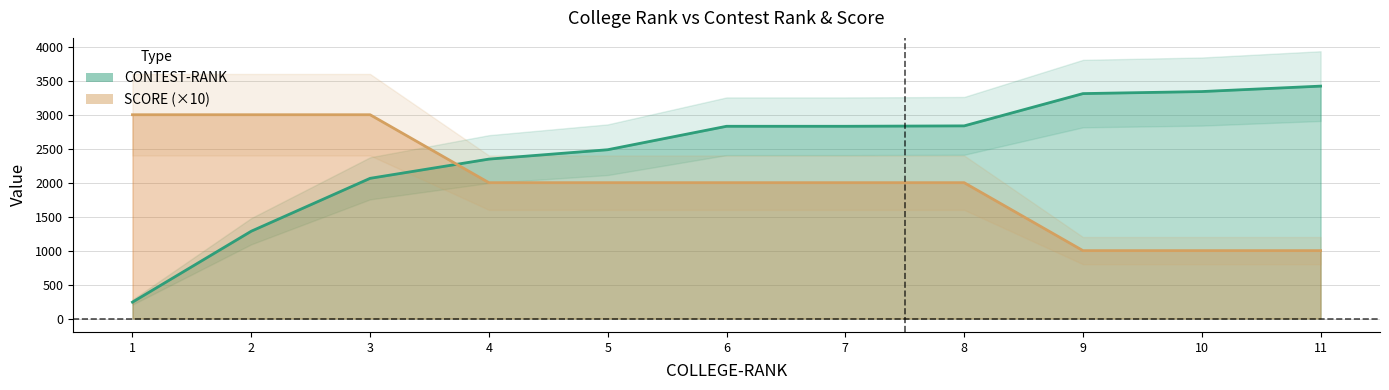

Count the number of data series in this chart.

2